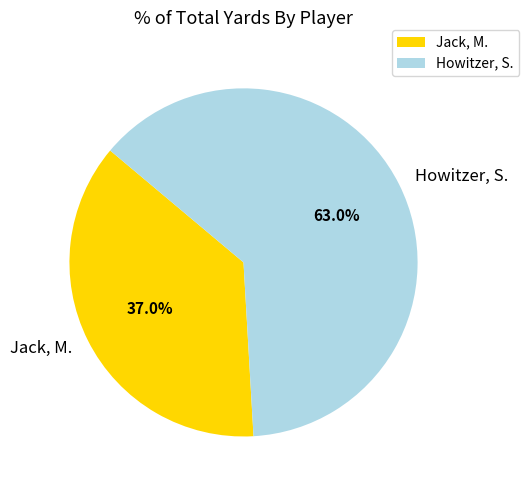

To the nearest percent, what percentage of the pie is Howitzer, S.?

63%